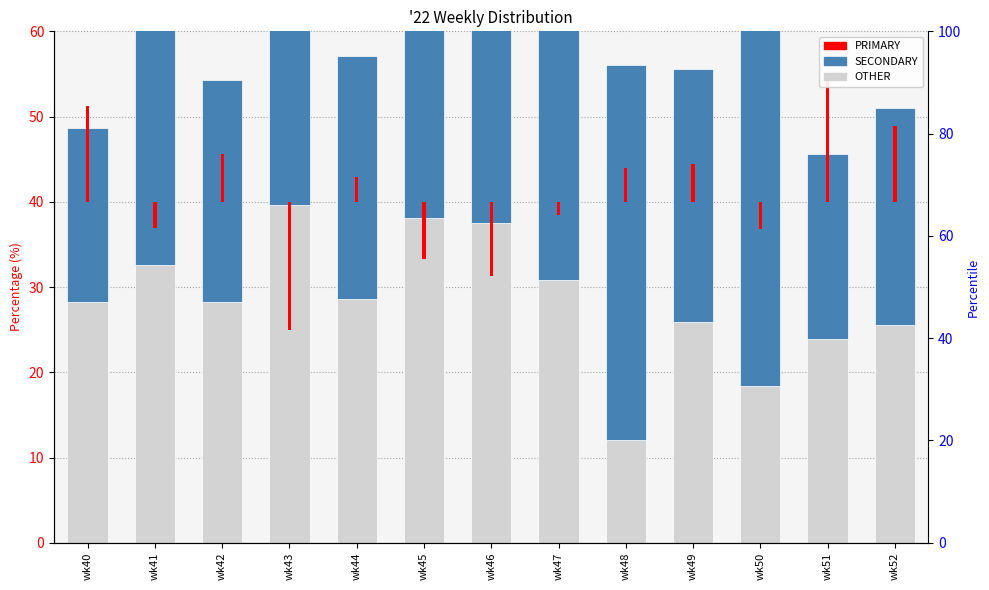

Is the value of SECONDARY at wk43 greater than the value of OTHER at wk41?

Yes